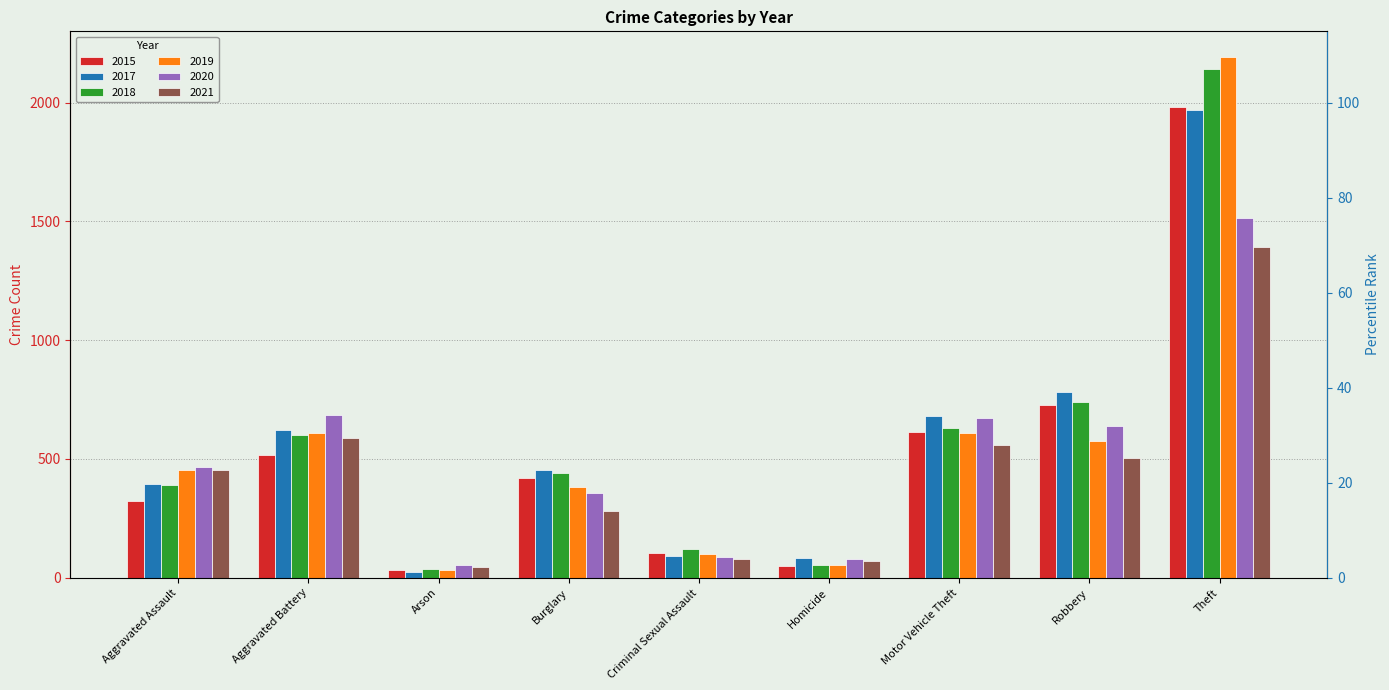

Count the number of categories in the chart.

9